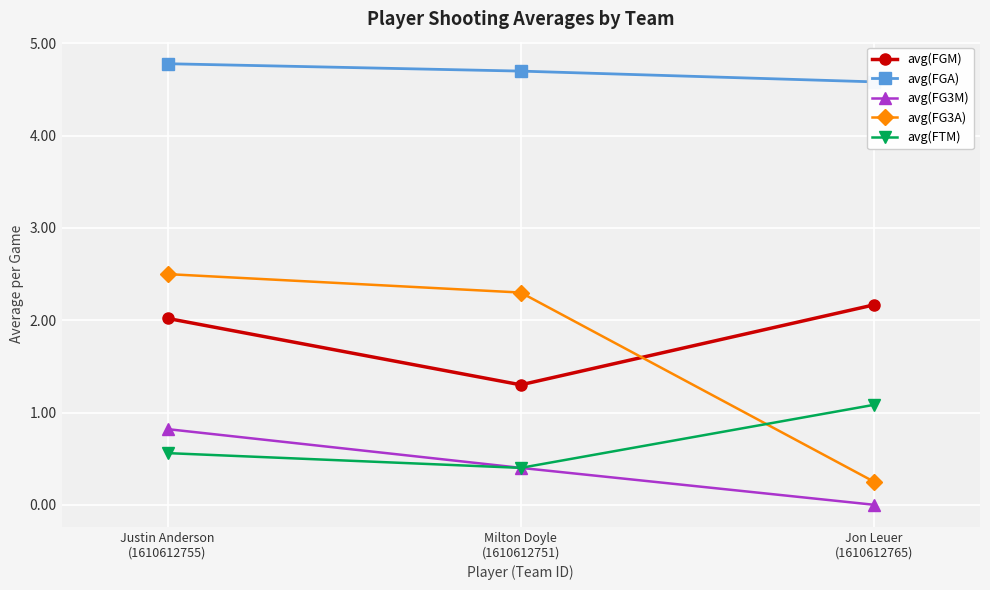

Which series changed the most between Justin Anderson
(1610612755) and Milton Doyle
(1610612751)?

avg(FGM)